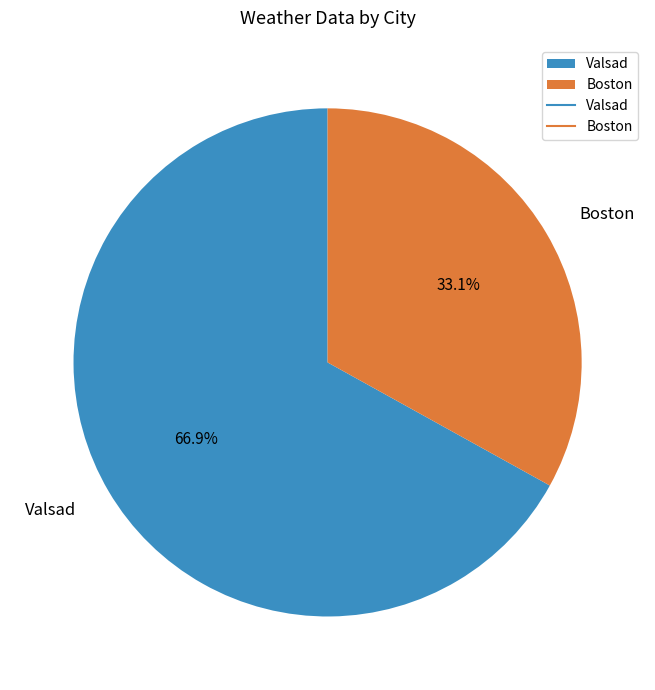

Which category has the smallest portion of the pie?

Boston